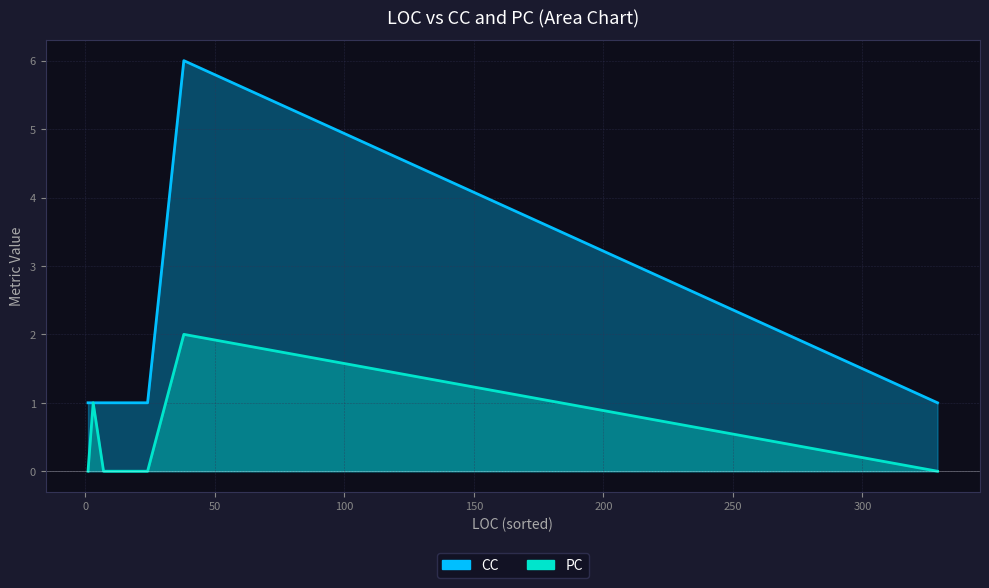

What is the maximum value for CC?

6